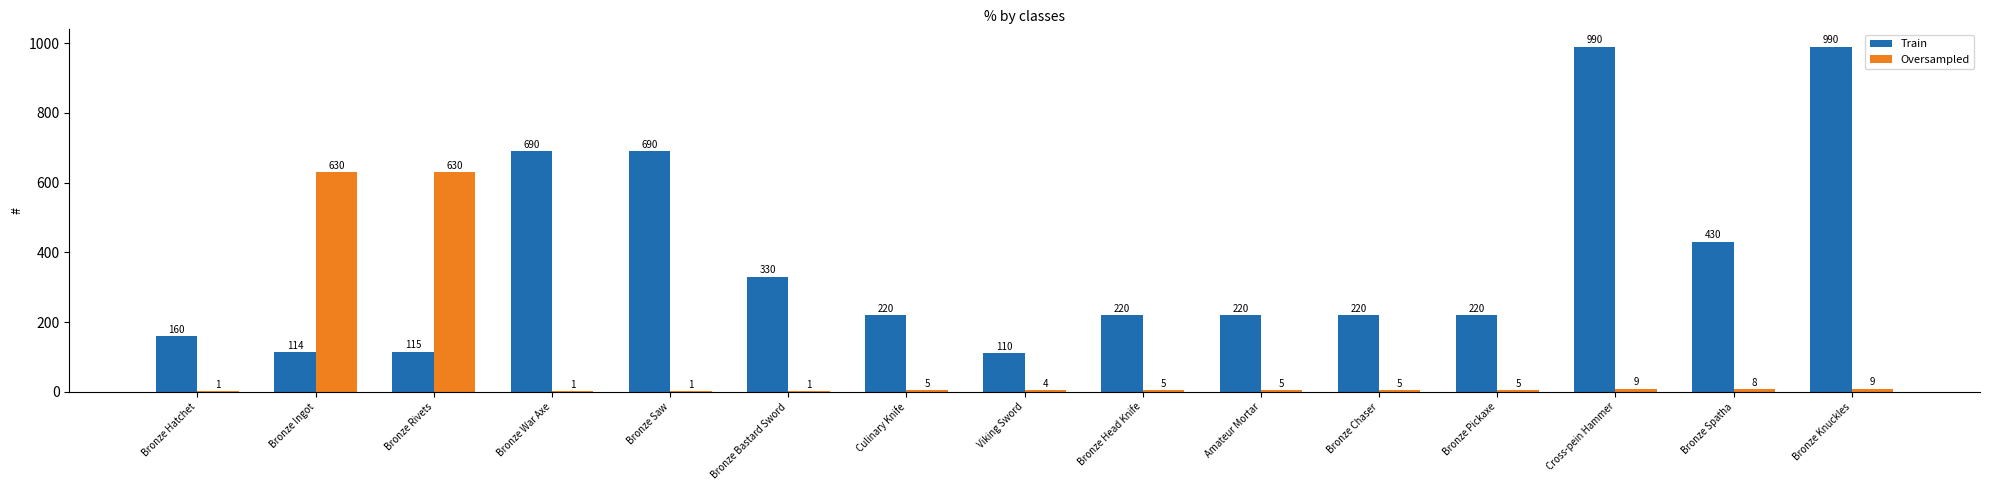

Reading right to left, what are all the values shown in this chart?

Train: Bronze Knuckles=990	Bronze Spatha=430	Cross-pein Hammer=990	Bronze Pickaxe=220	Bronze Chaser=220	Amateur Mortar=220	Bronze Head Knife=220	Viking Sword=110	Culinary Knife=220	Bronze Bastard Sword=330	Bronze Saw=690	Bronze War Axe=690	Bronze Rivets=115	Bronze Ingot=114	Bronze Hatchet=160
Oversampled: Bronze Knuckles=9	Bronze Spatha=8	Cross-pein Hammer=9	Bronze Pickaxe=5	Bronze Chaser=5	Amateur Mortar=5	Bronze Head Knife=5	Viking Sword=4	Culinary Knife=5	Bronze Bastard Sword=1	Bronze Saw=1	Bronze War Axe=1	Bronze Rivets=630	Bronze Ingot=630	Bronze Hatchet=1